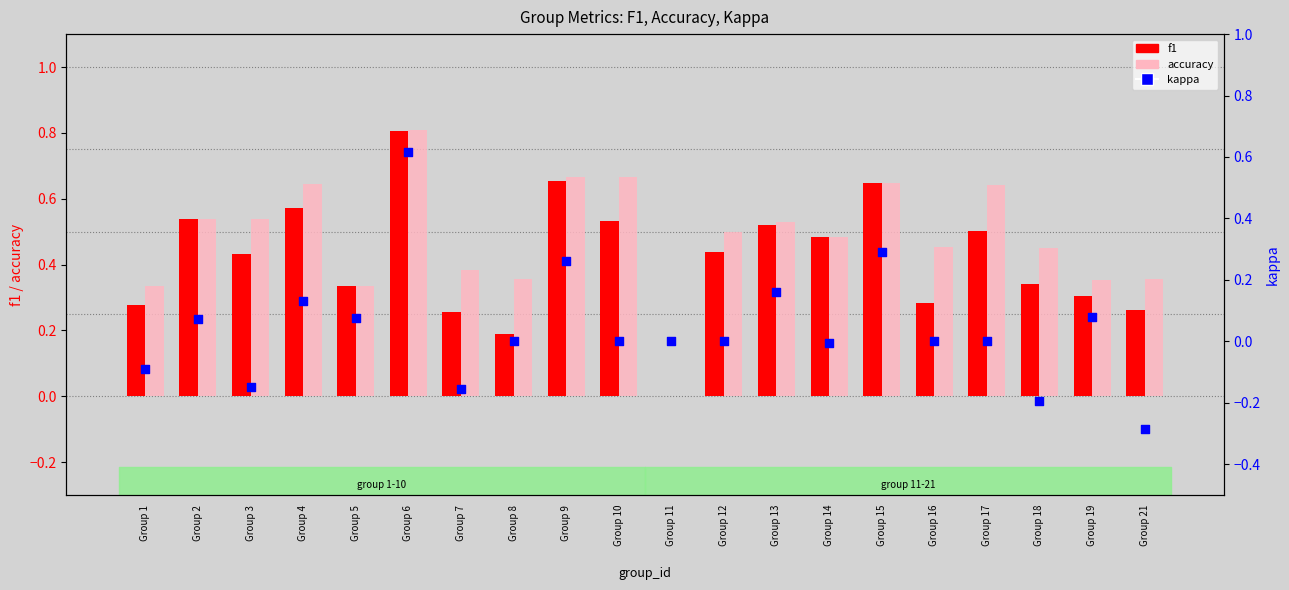

Which series has the widest spread of Y values?

kappa